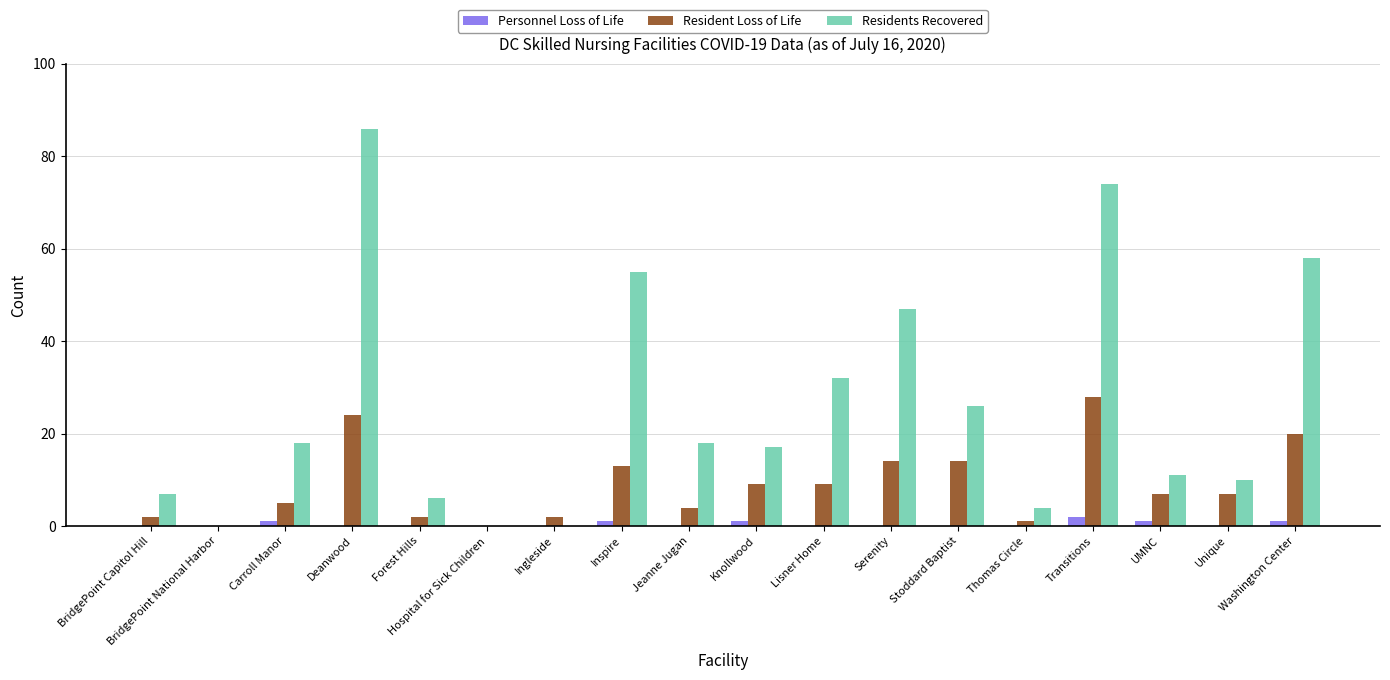

How many data points does each series have?

18